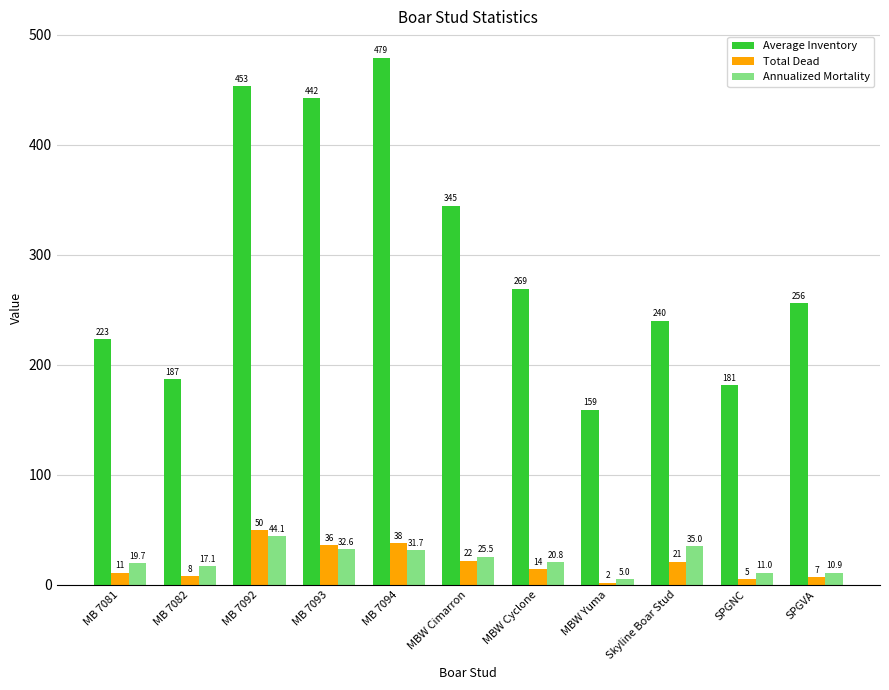

What is the approximate value of Annualized Mortality at Skyline Boar Stud?

35.0